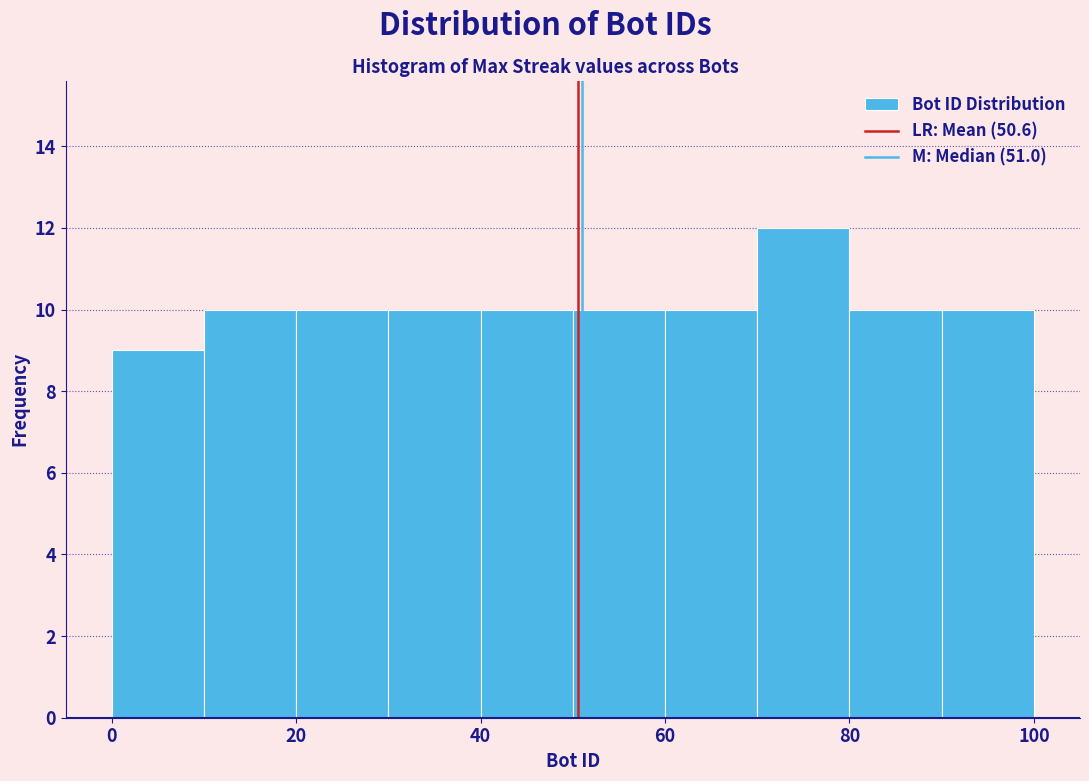

Reading left to right, transcribe this chart: for each bar, give the range it covers on the x-axis and its height. The values are not printed on the chart, so give them approximately, as read against the axis.

0 to 10: 9
10 to 20: 10
20 to 30: 10
30 to 40: 10
40 to 50: 10
50 to 60: 10
60 to 70: 10
70 to 80: 12
80 to 90: 10
90 to 100: 10